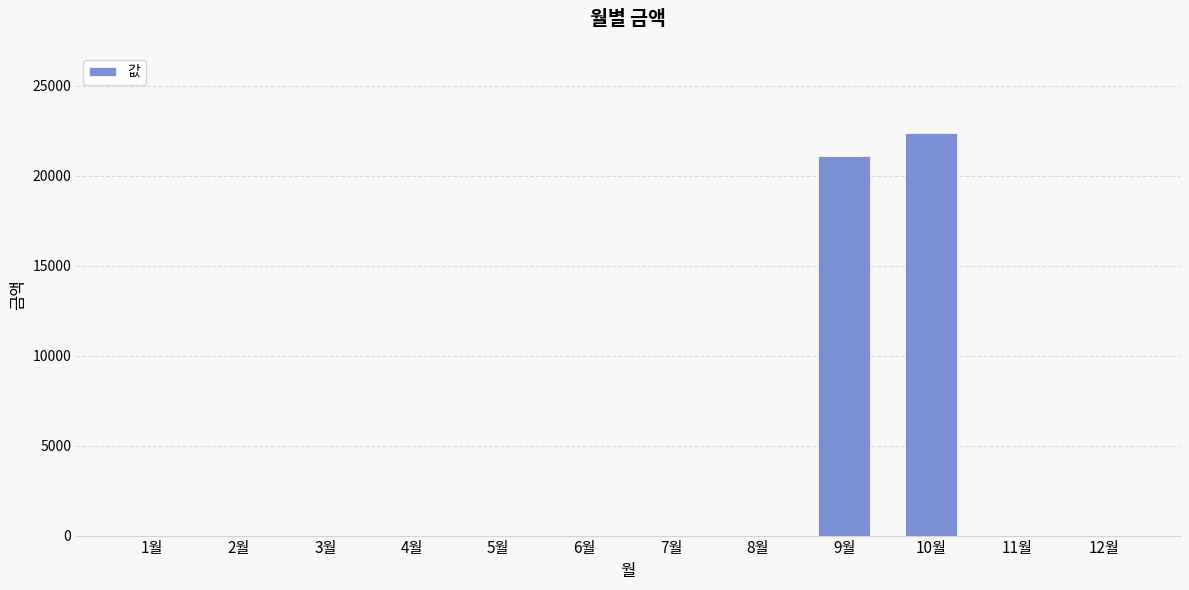

The value at 8월 is 0. True or false?

True